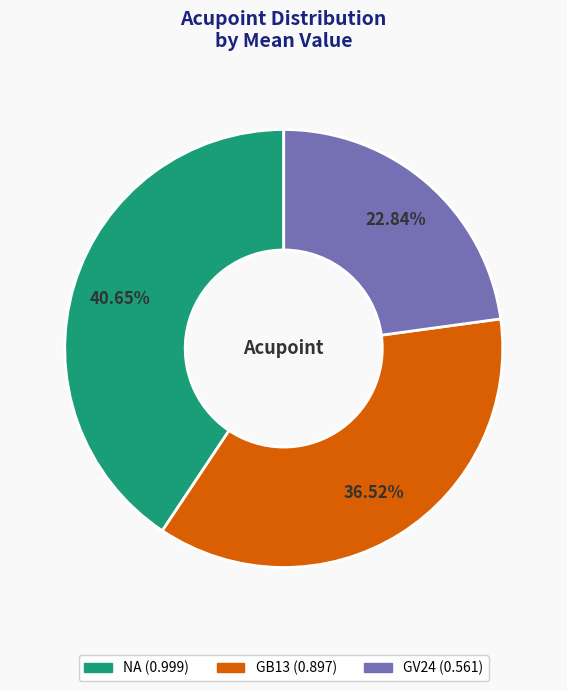

Count the number of slices in the pie.

3